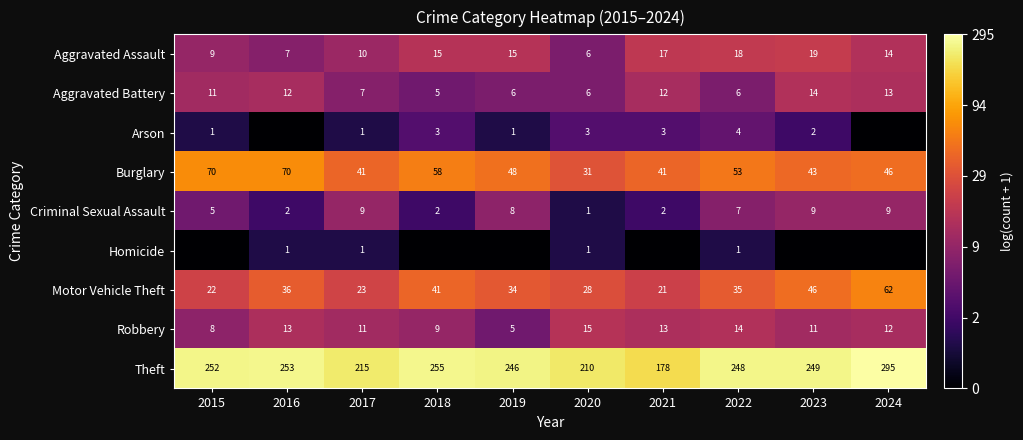

Is the value of Criminal Sexual Assault at 2016 greater than the value of Aggravated Battery at 2023?

No